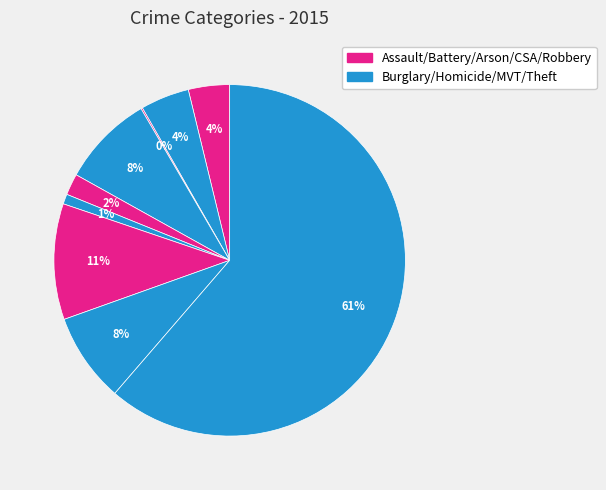

Which category accounts for the majority?

Theft